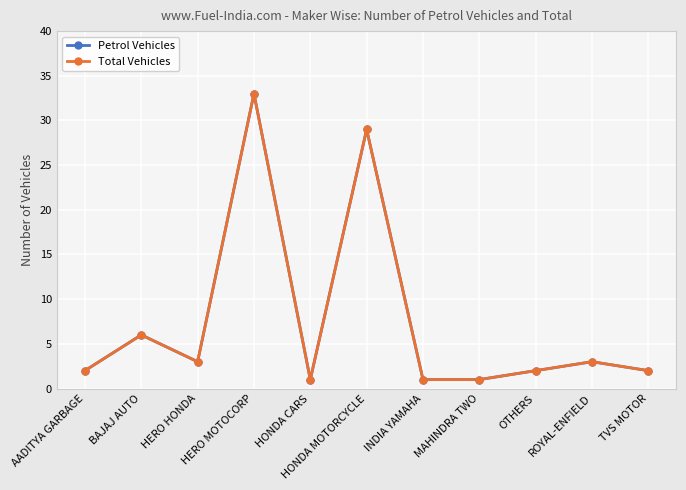

True or false: Total Vehicles and Petrol Vehicles intersect in this chart.

False